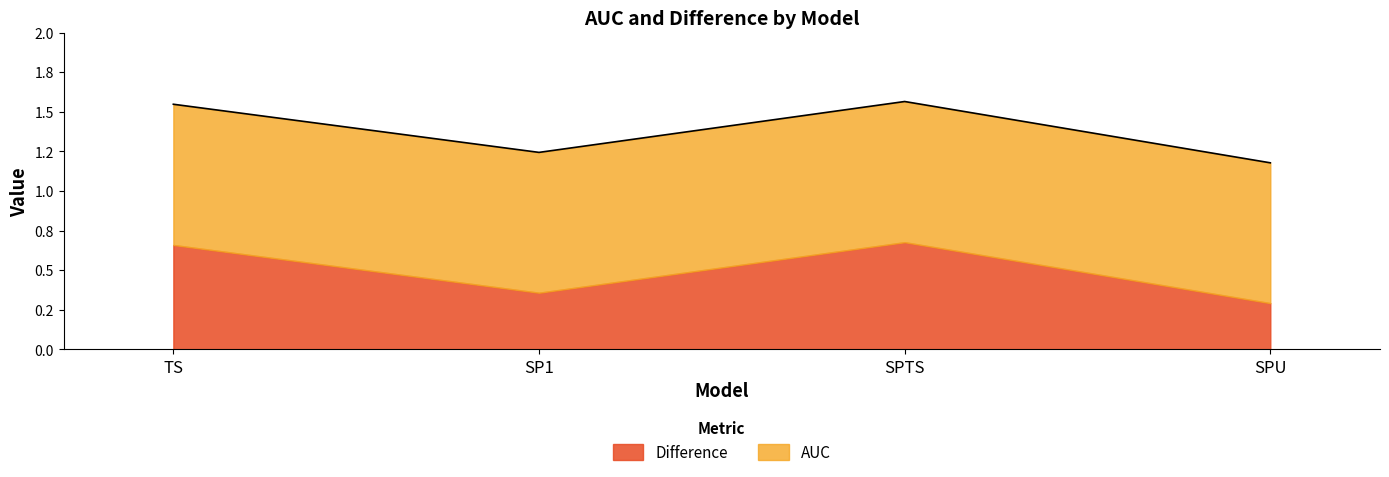

At which category does the chart reach its minimum across all series?

SPU